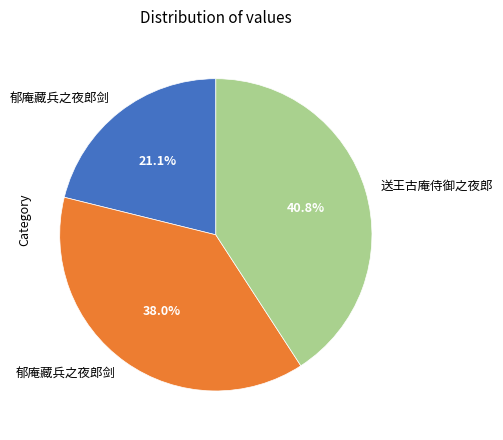

How many segments does this pie chart have?

3